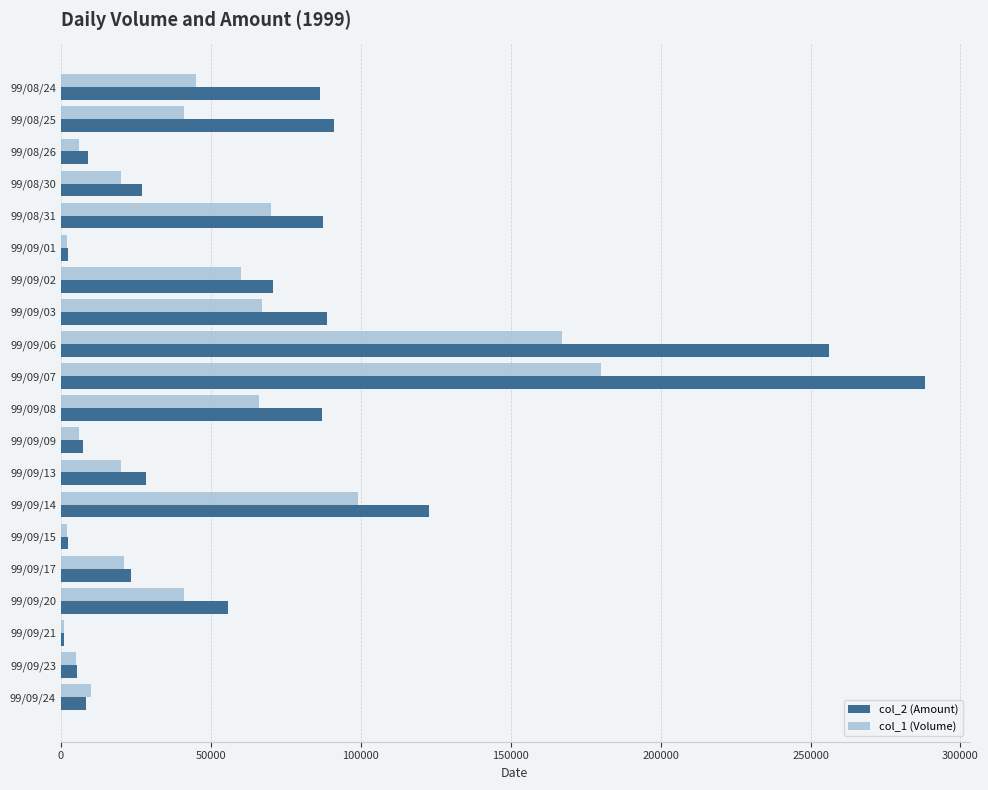

Which series has the largest range (max minus min)?

col_2 (Amount)